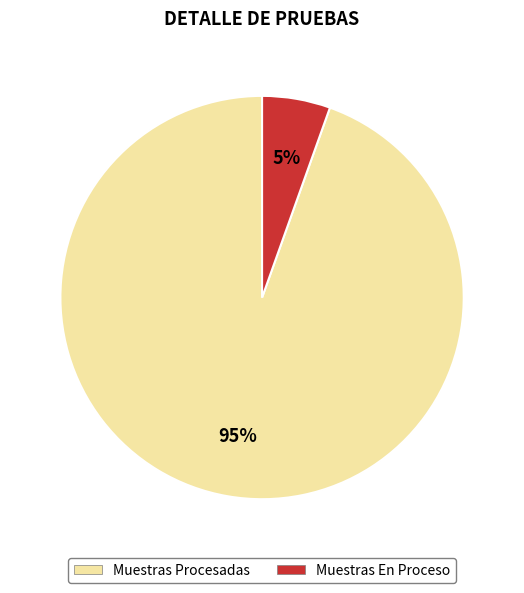

What is the largest slice in the pie chart?

Muestras Procesadas